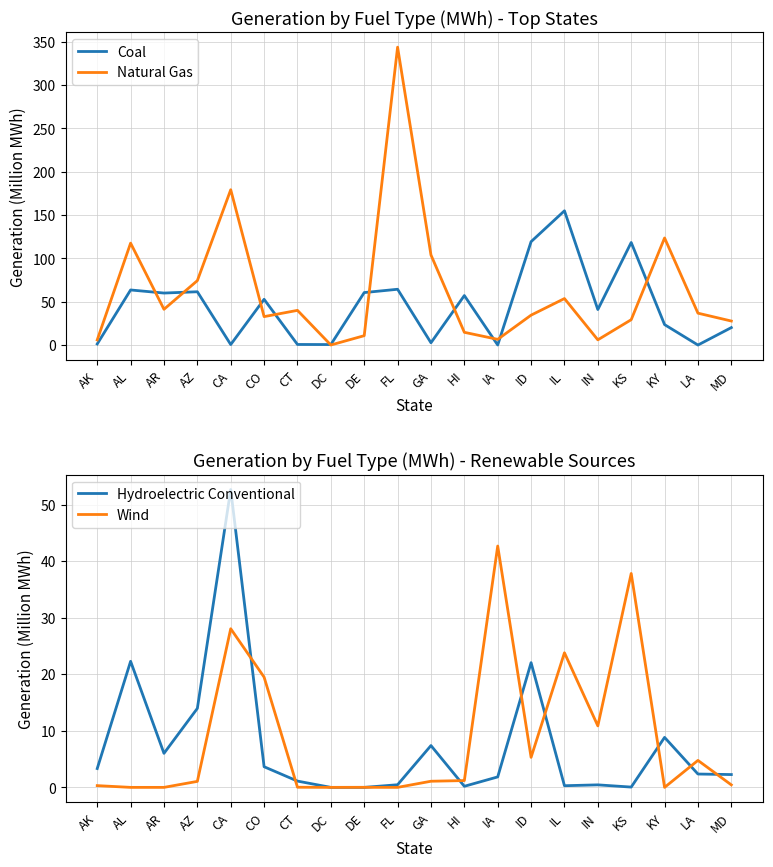

True or false: Wind has more than 2 points higher than both neighbors.

True